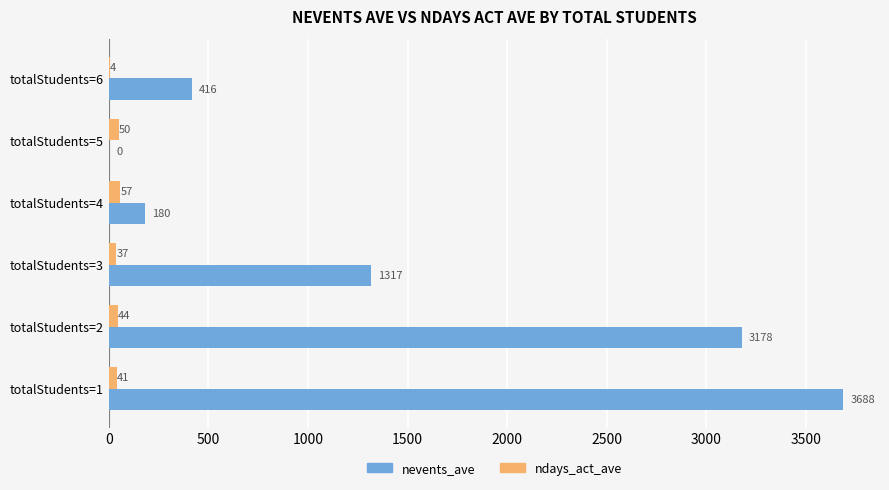

What is the sum of all nevents_ave values?

8779